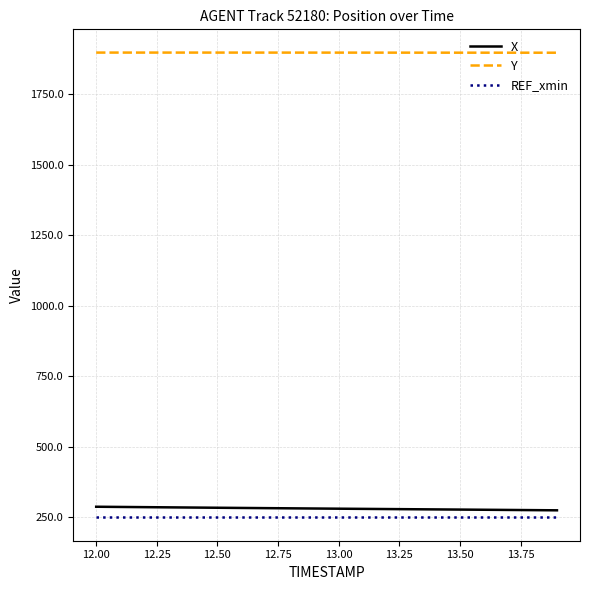

True or false: X and Y intersect in this chart.

False